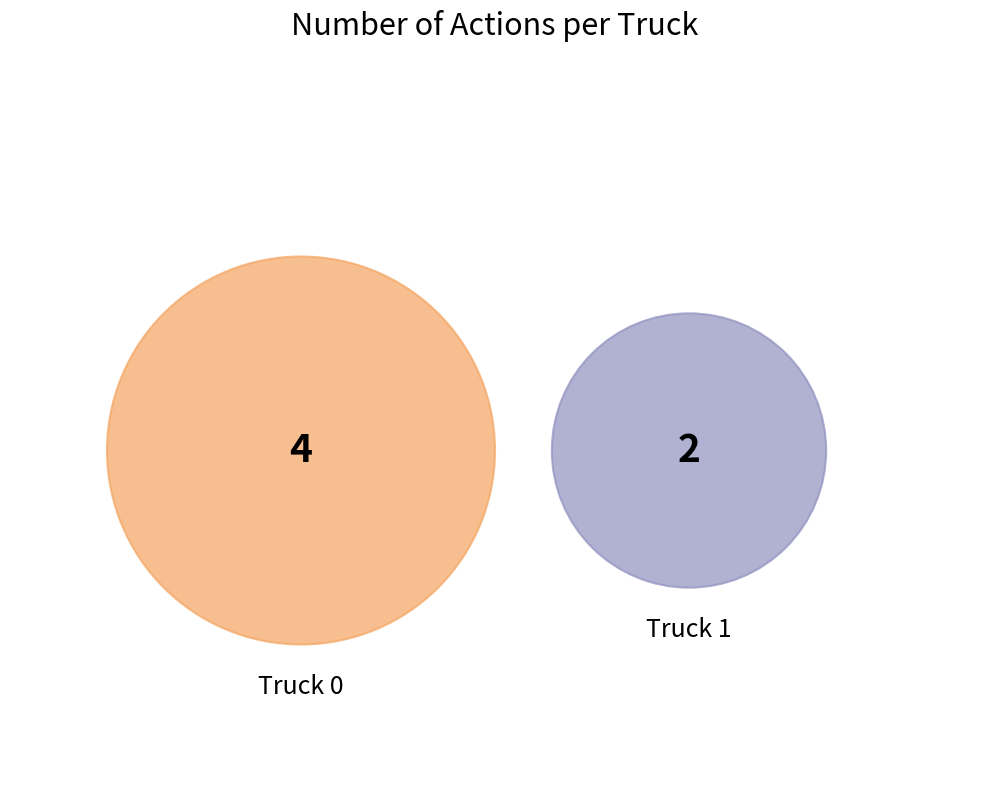

How many slices are in this pie chart?

2